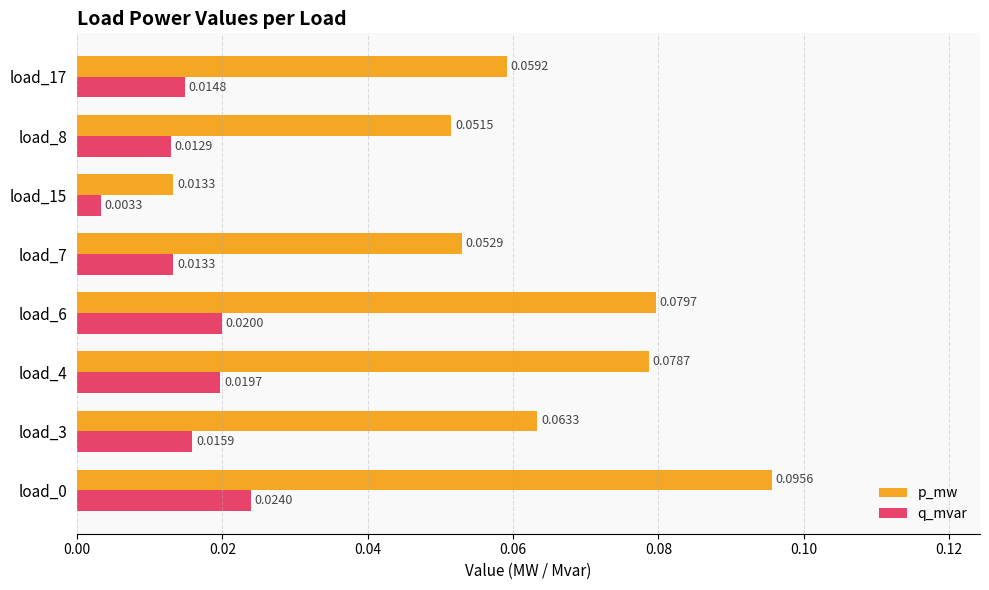

At load_17, list the series in order from smallest to largest.

q_mvar, p_mw